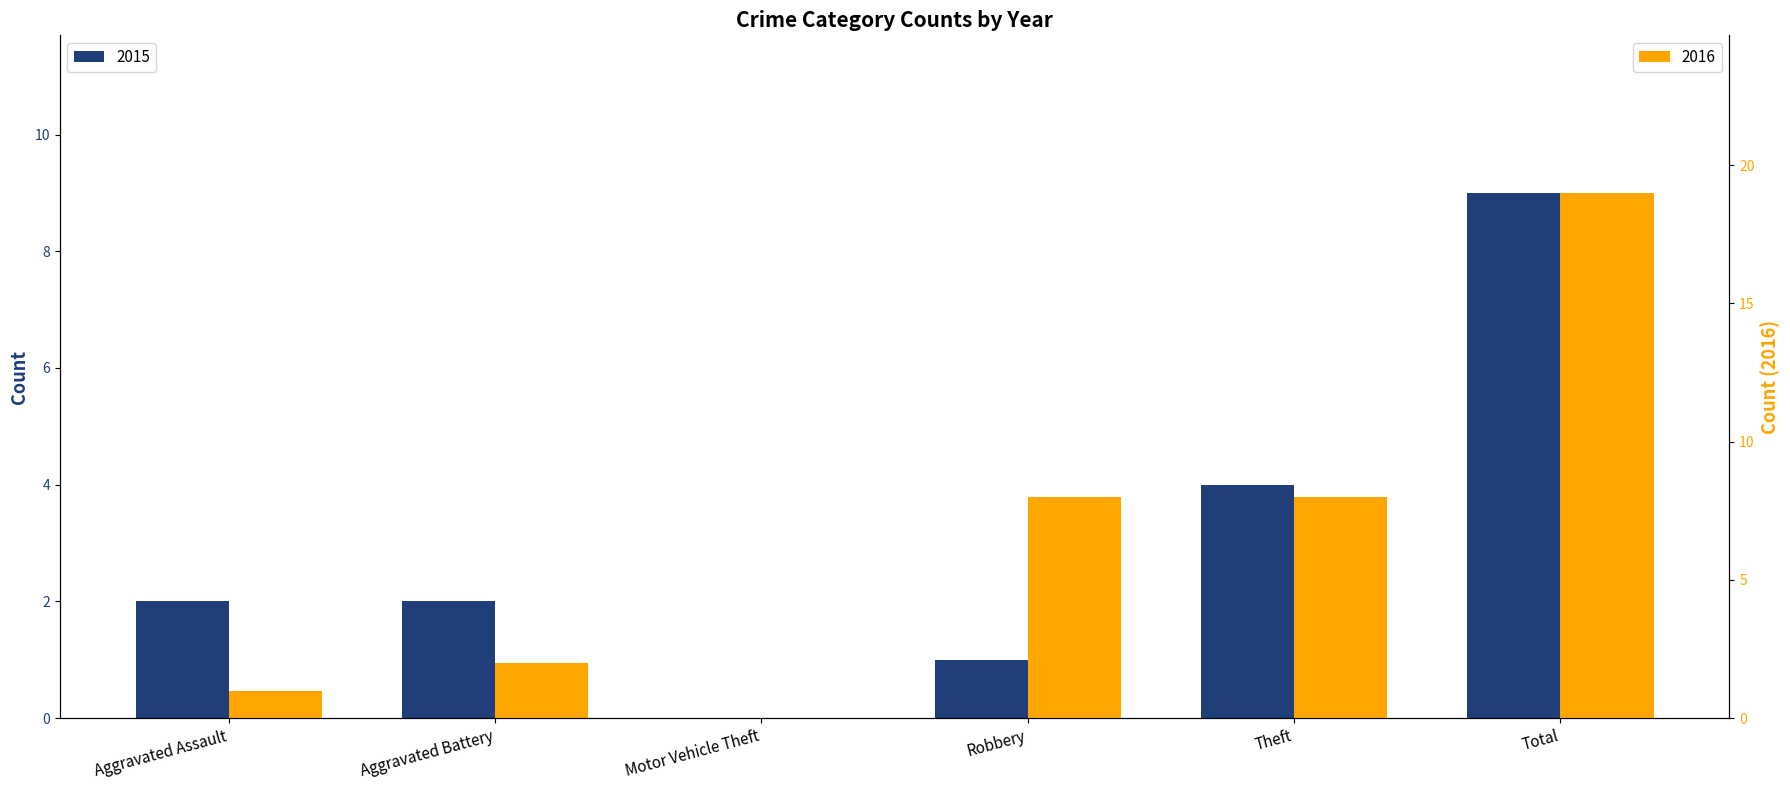

True or false: 2016 has a value of 19 at Total.

True